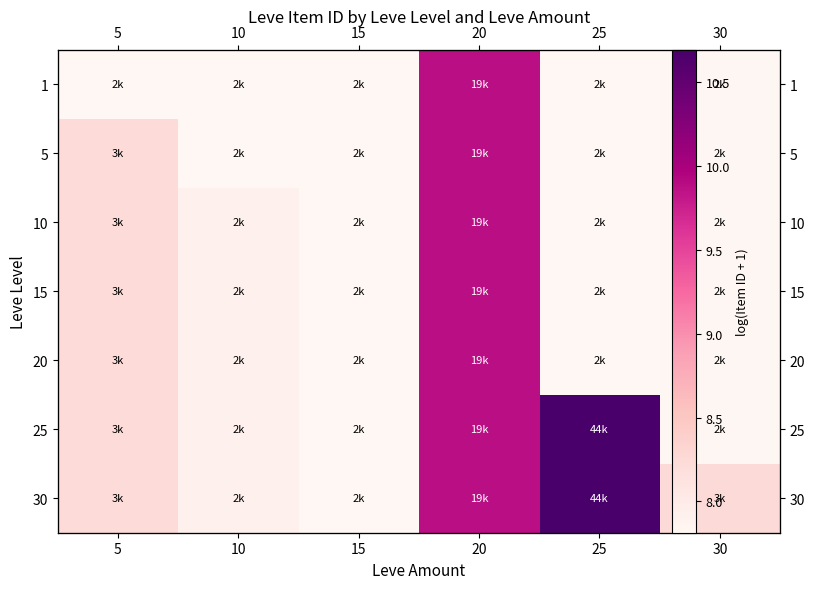

Count the number of categories in the chart.

6